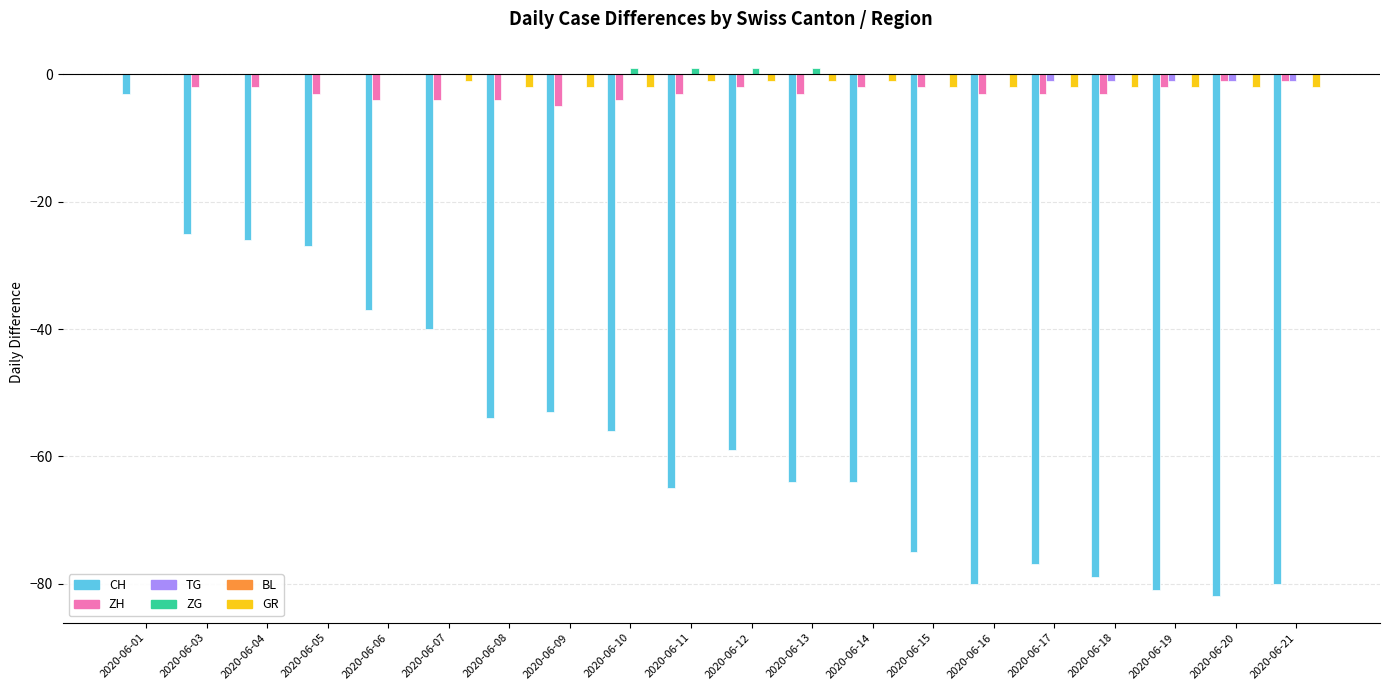

Is the value of GR at 2020-06-13 greater than the value of CH at 2020-06-01?

Yes